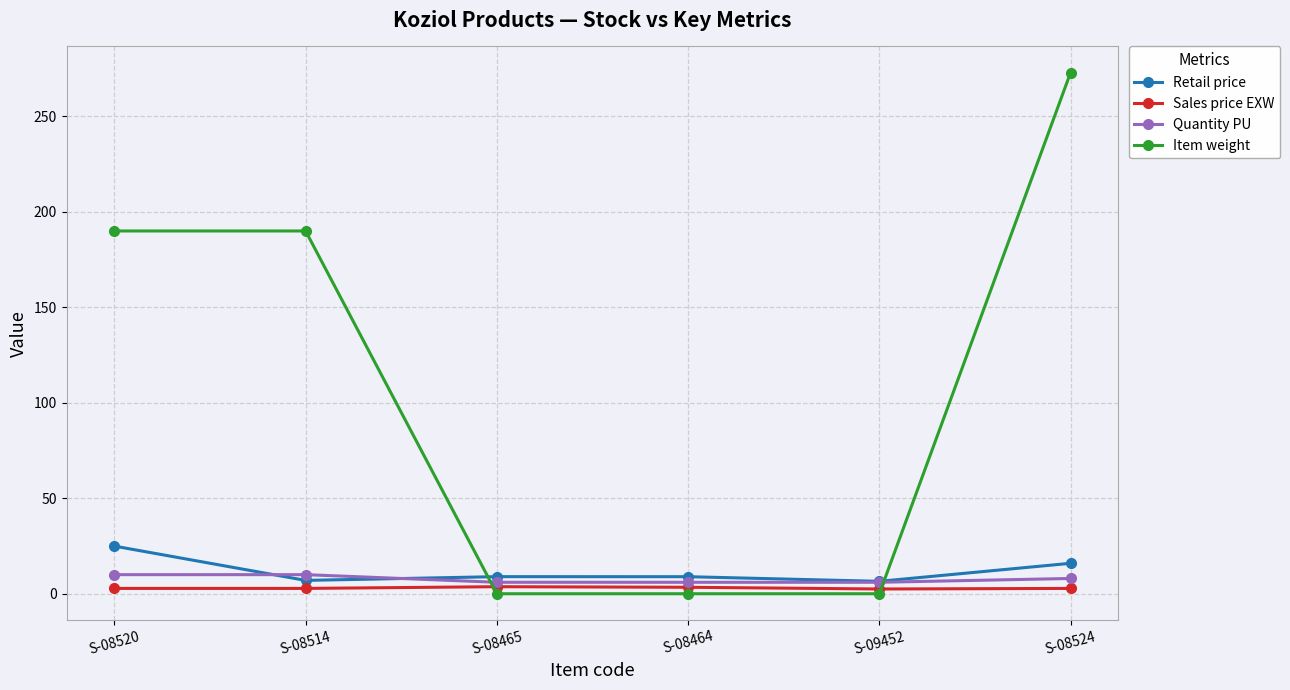

How many times do Retail price and Item weight cross each other?

2